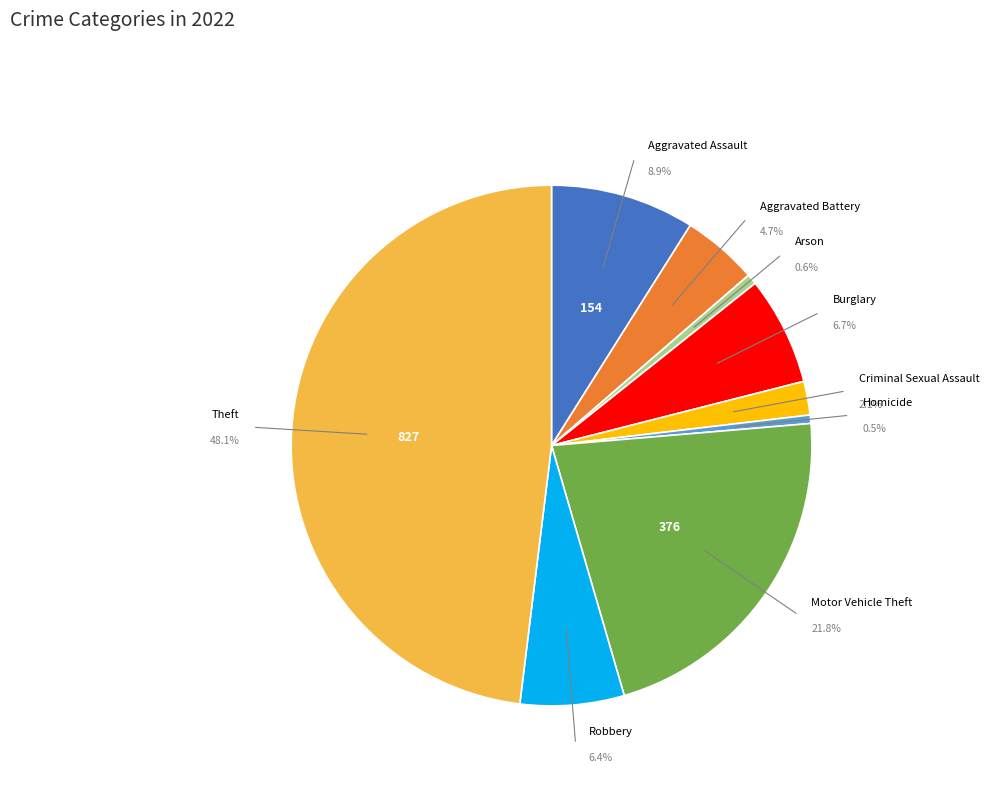

To the nearest percent, what is the difference between the largest and smallest slice percentages?

48%